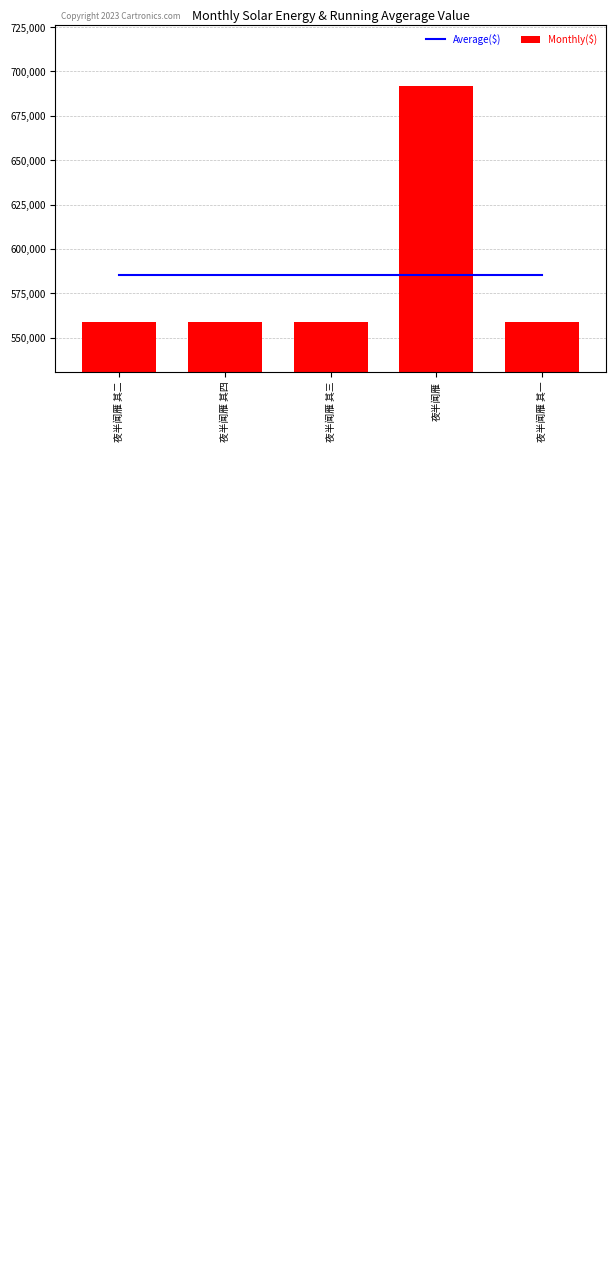

What is the average value of the Monthly($) series?

585406